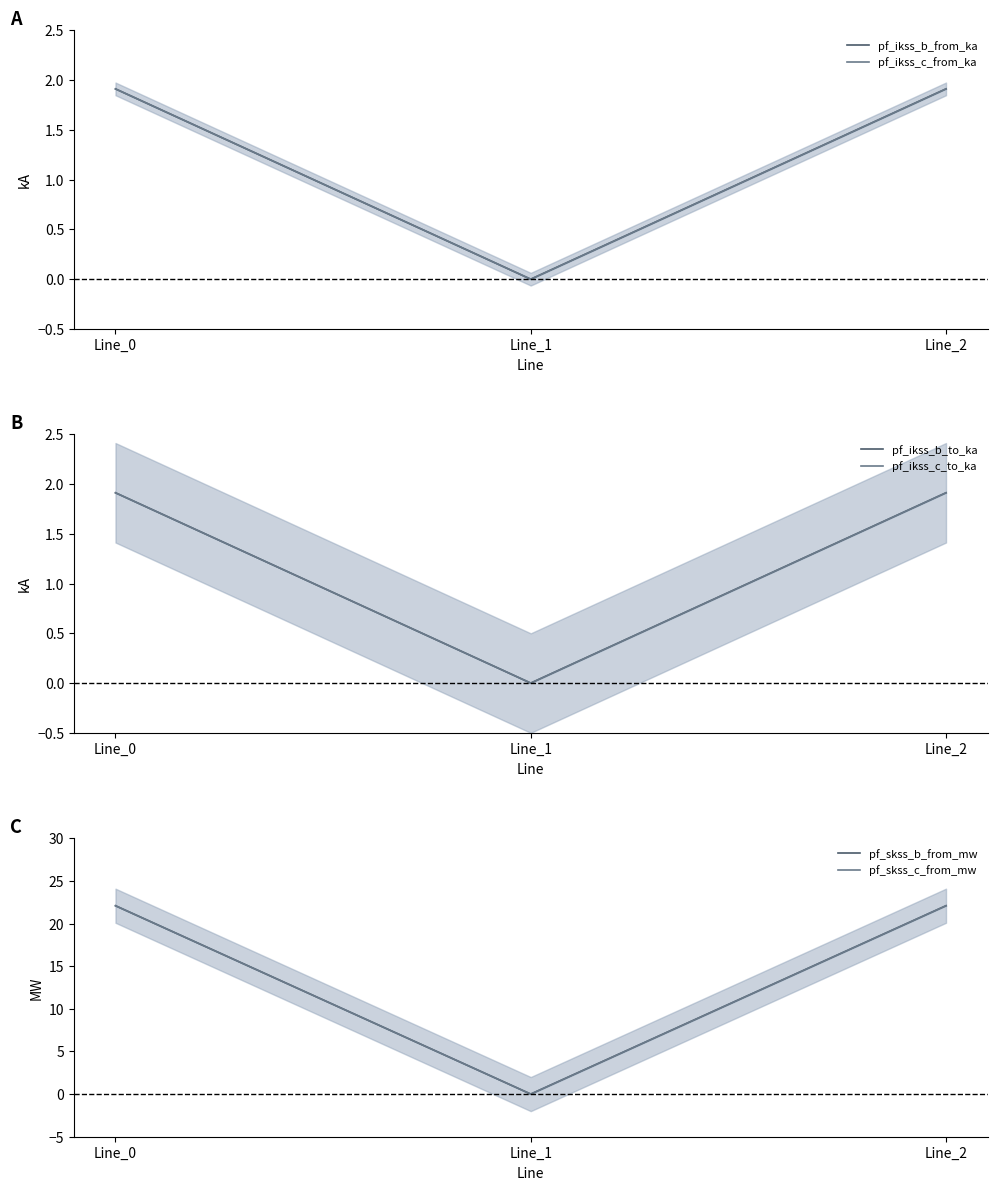

At Line_1, list the series in order from smallest to largest.

pf_ikss_b_from_ka, pf_ikss_c_from_ka, pf_ikss_b_to_ka, pf_ikss_c_to_ka, pf_skss_b_from_mw, pf_skss_c_from_mw